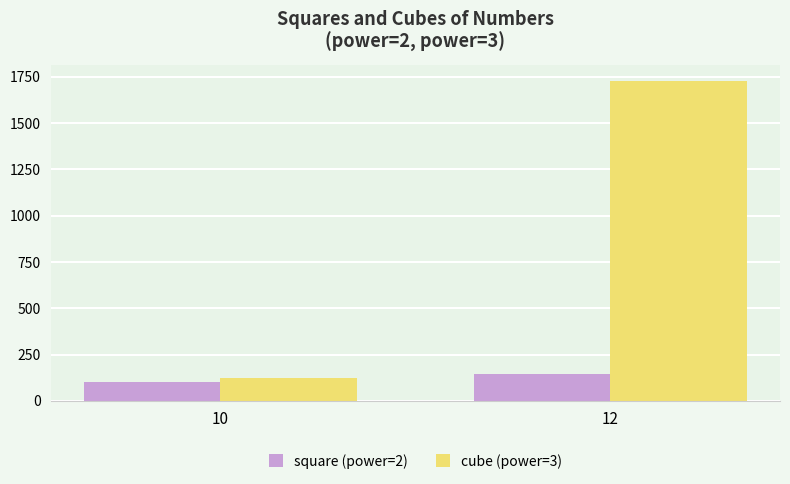

What is the spread (max minus min) of values at 12?

1584